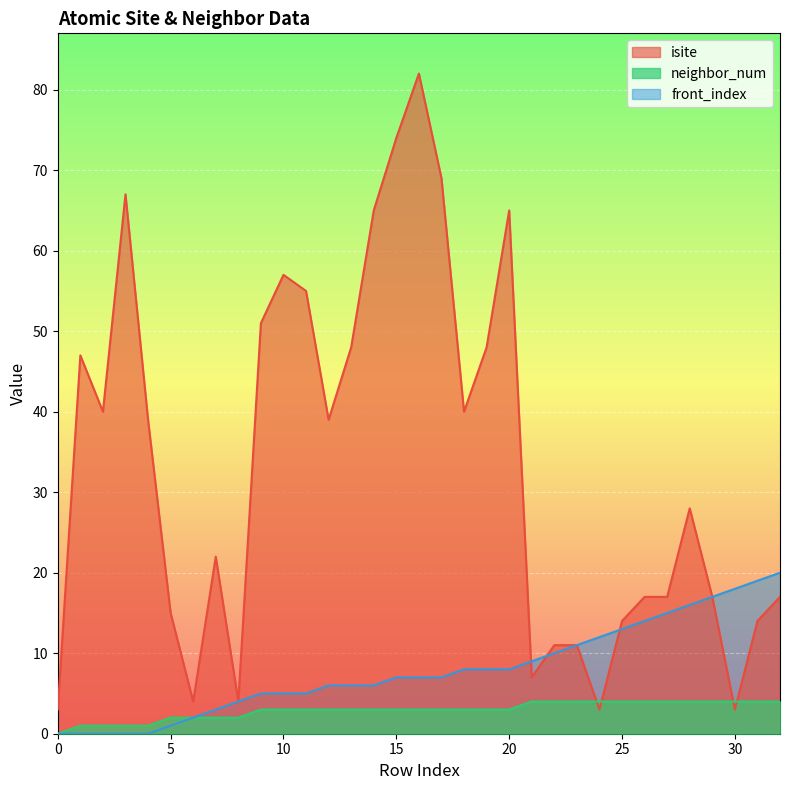

Is the value of front_index at 21 greater than the value of neighbor_num at 32?

Yes